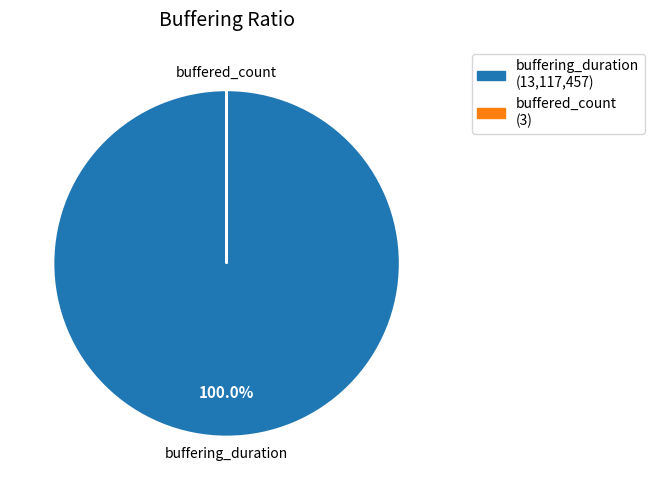

Which slice is the largest?

buffering_duration